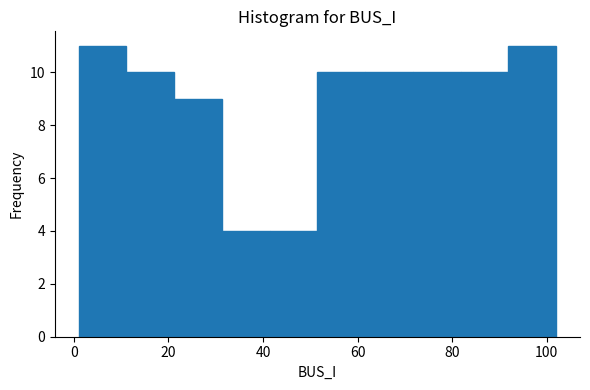

Reading left to right, transcribe this chart: for each bar, give the range it covers on the x-axis and its height. Neither the bar edges nor the heights are printed on the chart, so give them approximately, as read against the axes.

2 to 12: 11
12 to 22: 10
22 to 32: 9
32 to 42: 4
42 to 52: 4
52 to 62: 10
62 to 72: 10
72 to 82: 10
82 to 92: 10
92 to 102: 11